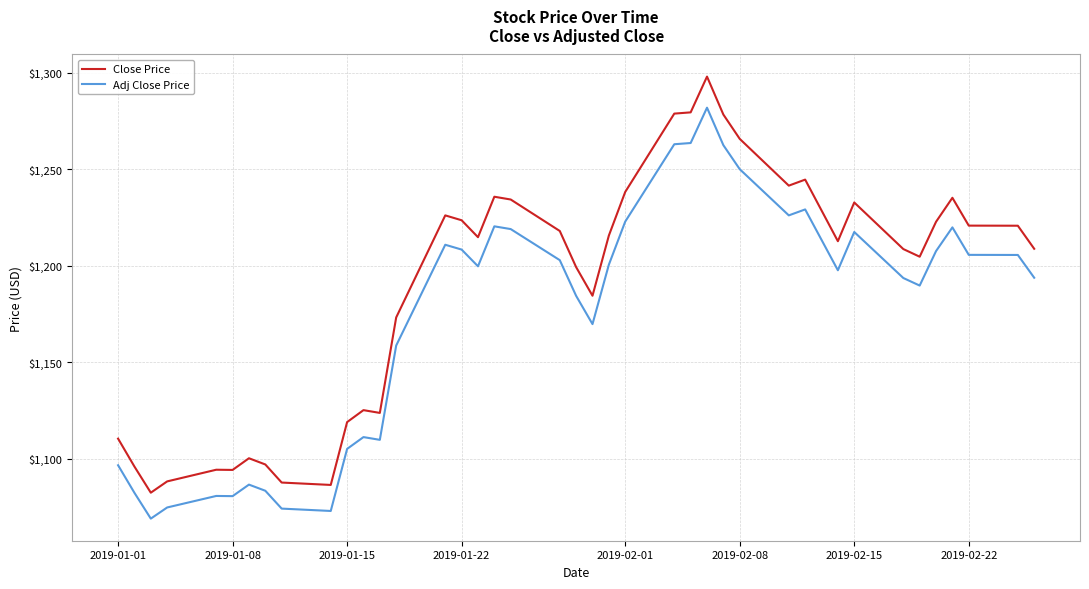

Which series has the largest total across all categories?

Close Price